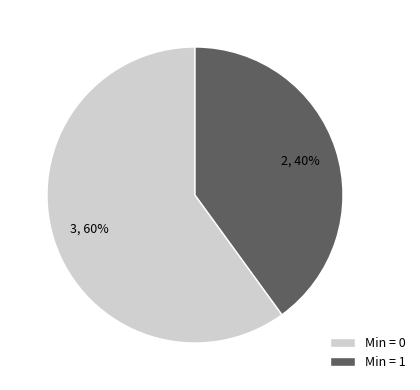

Is it true that Min = 1 is 29% of the pie?

False